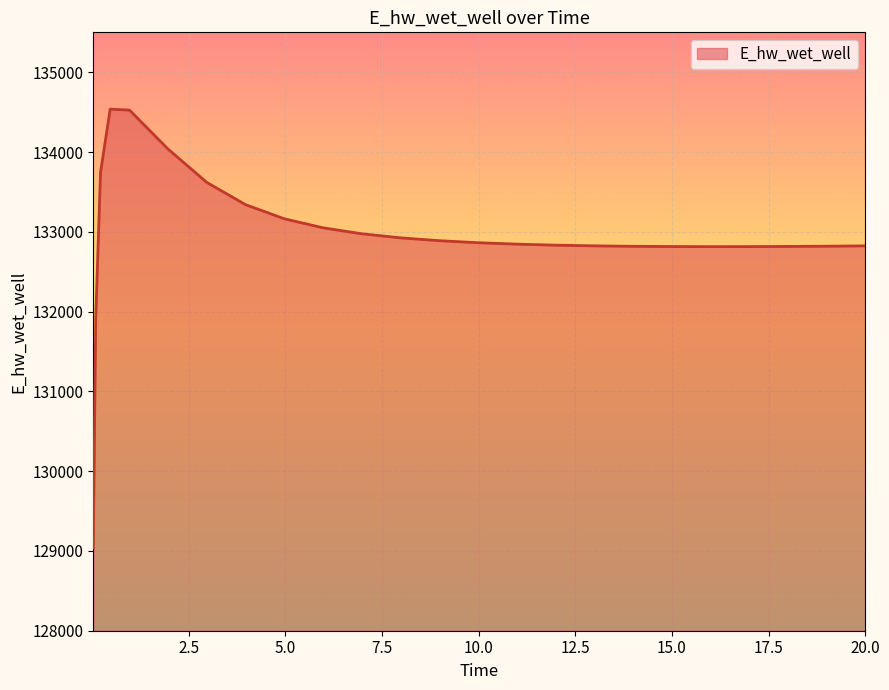

What is the sum of all values?

3323658.0